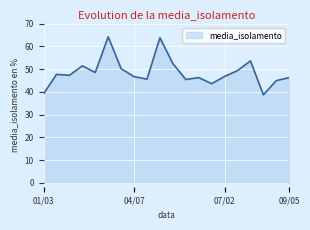

What is the minimum value shown in the chart?

38.7